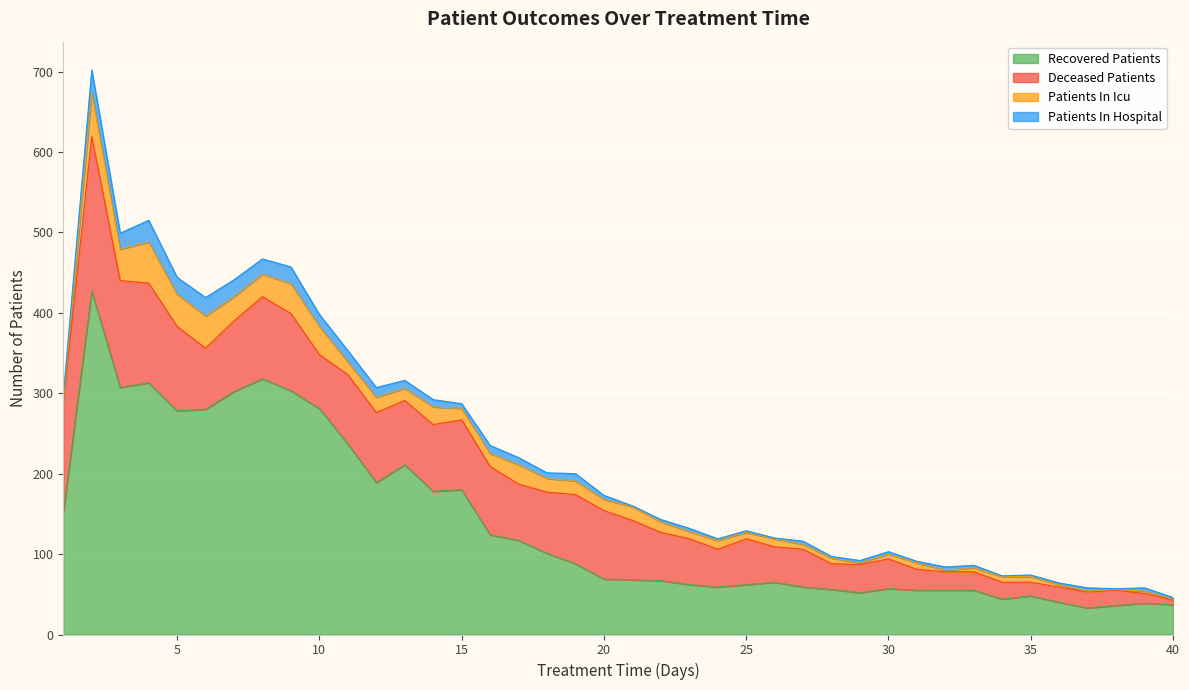

At which category does the chart reach its minimum across all series?

37